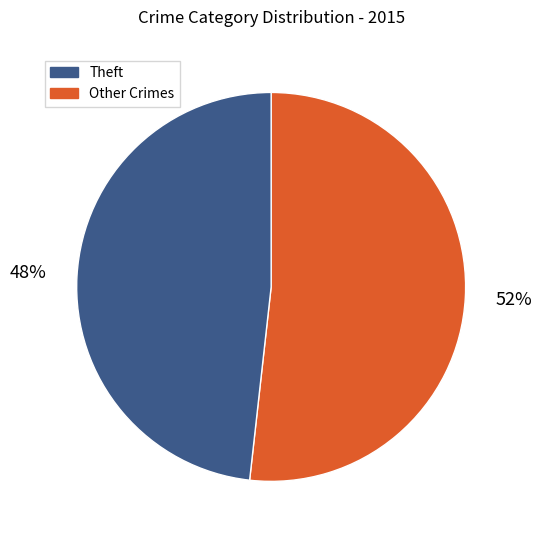

To the nearest percent, what is the difference between the largest and smallest slice percentages?

4%